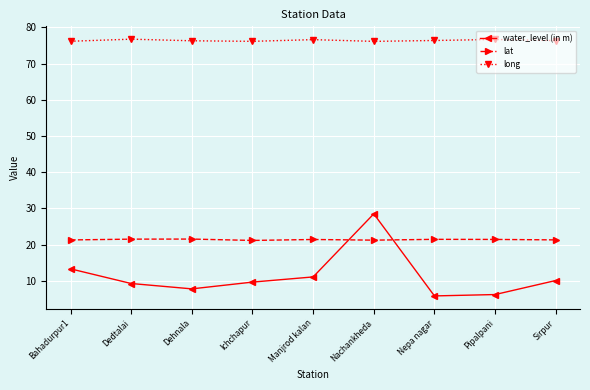

What is the smallest value displayed?

5.8